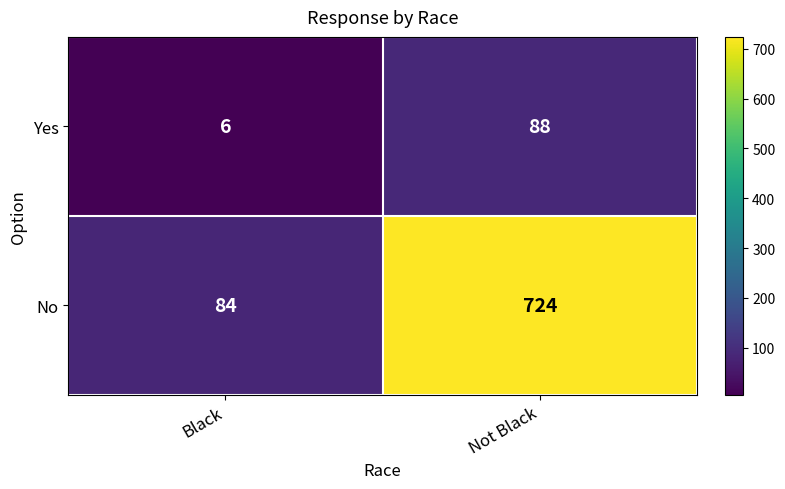

What is the difference between the maximum and minimum values in the Yes series?

82